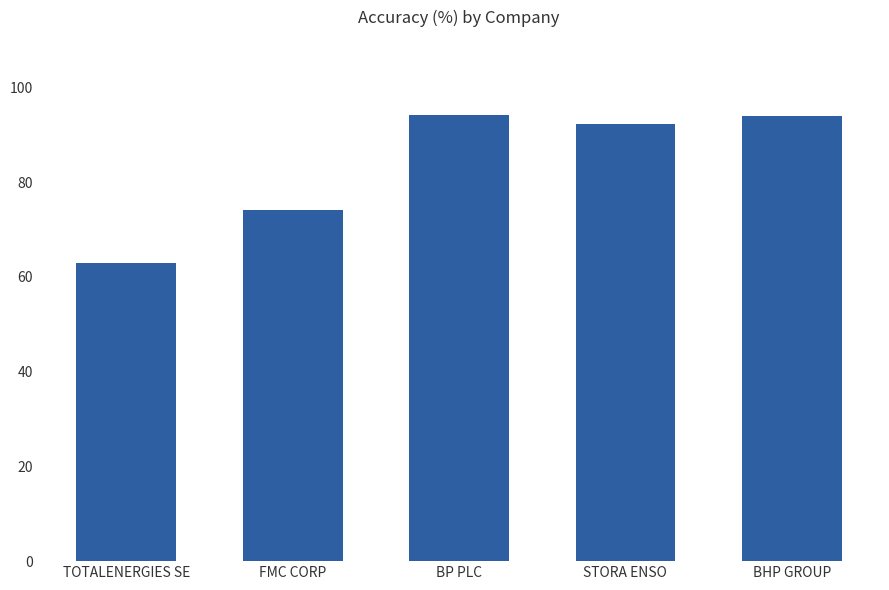

Where does the data first go above 92?

BP PLC